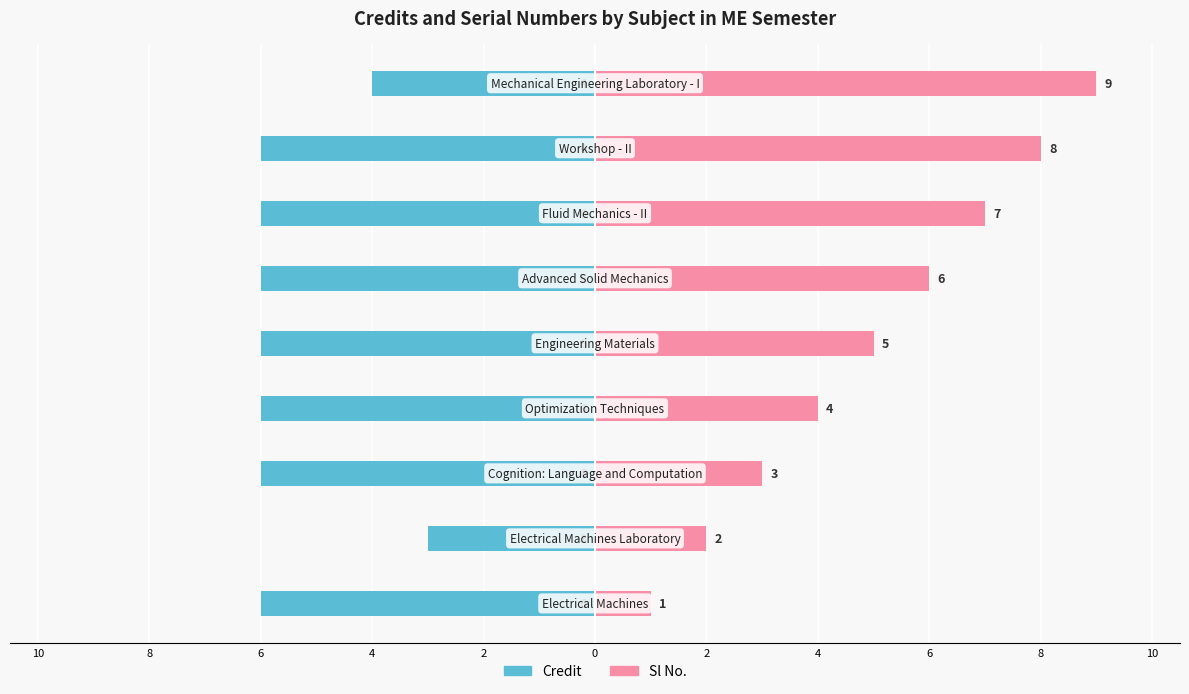

How many Sl No. values are between 3 and 7?

5